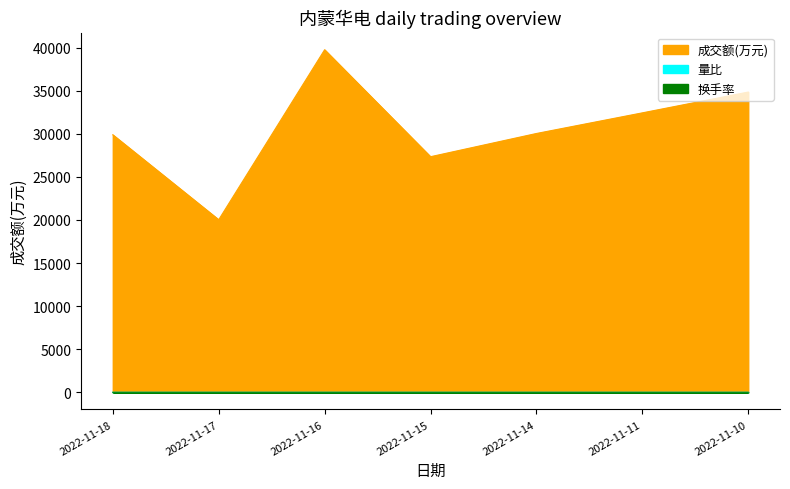

What is the difference between the 量比 values at 2022-11-15 and 2022-11-14?

0.1